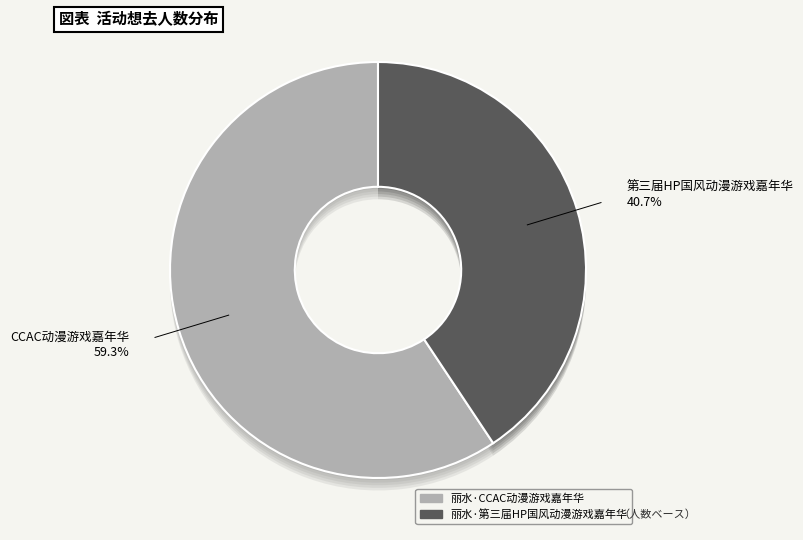

How many slices are in this pie chart?

2